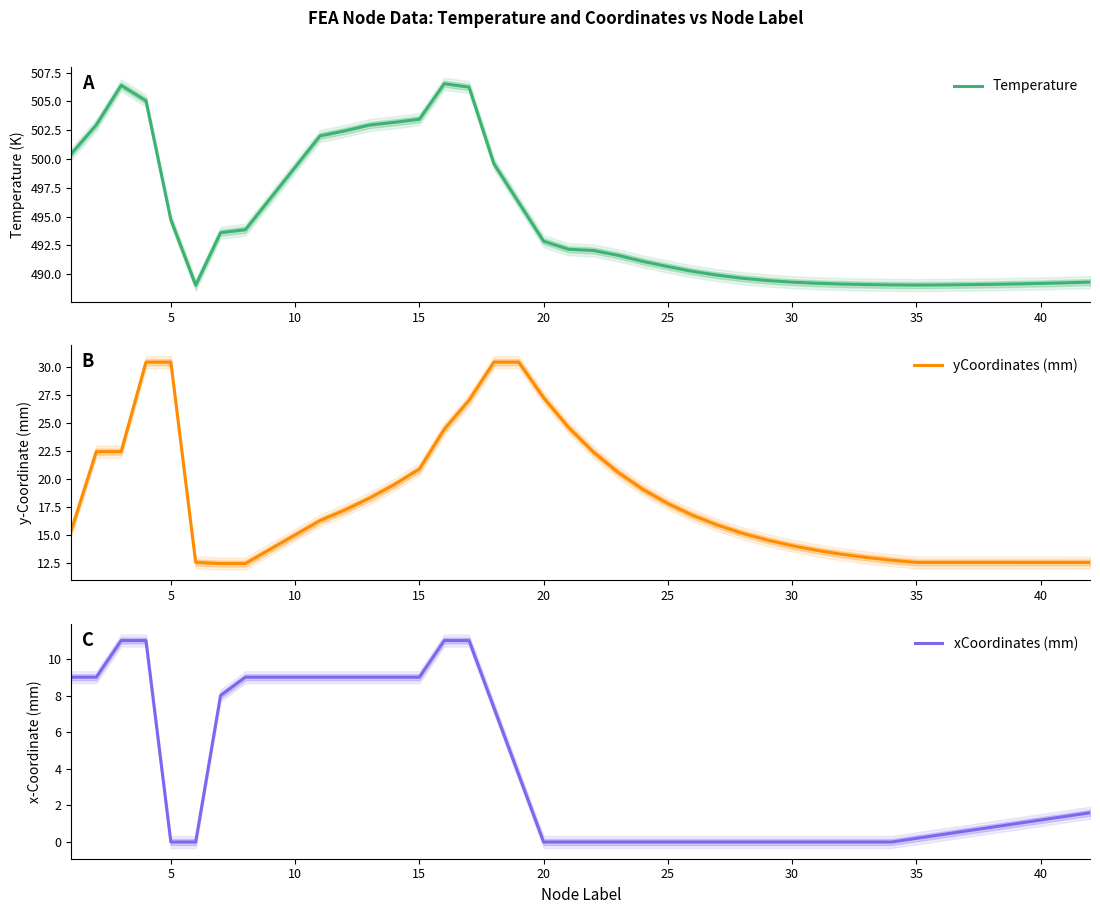

Is it true that yCoordinates (mm) equals 6.1 at 40?

False